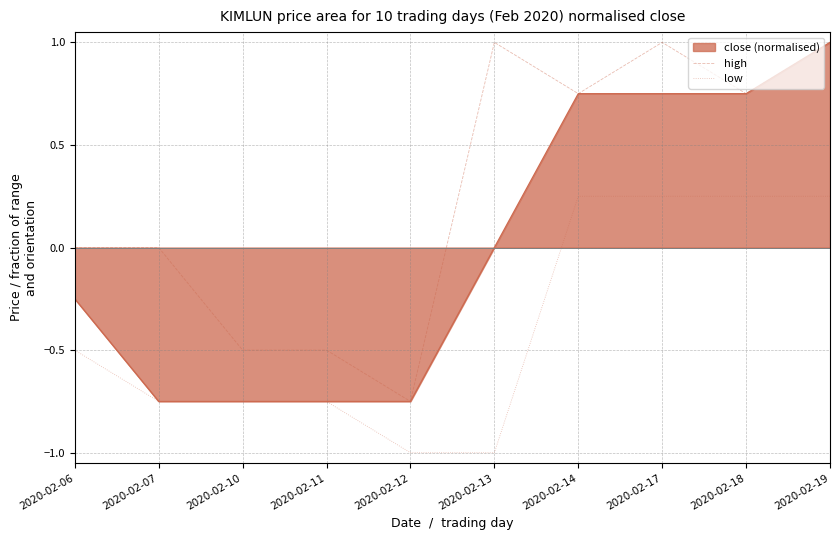

Rank the series by their average value, from lowest to highest.

low, close (normalised), high